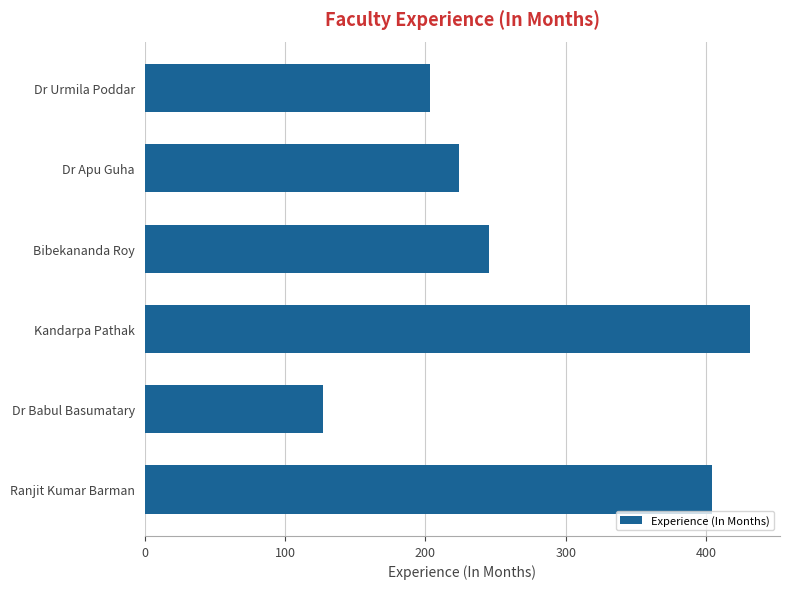

At which category does the chart reach its minimum across all series?

Dr Babul Basumatary